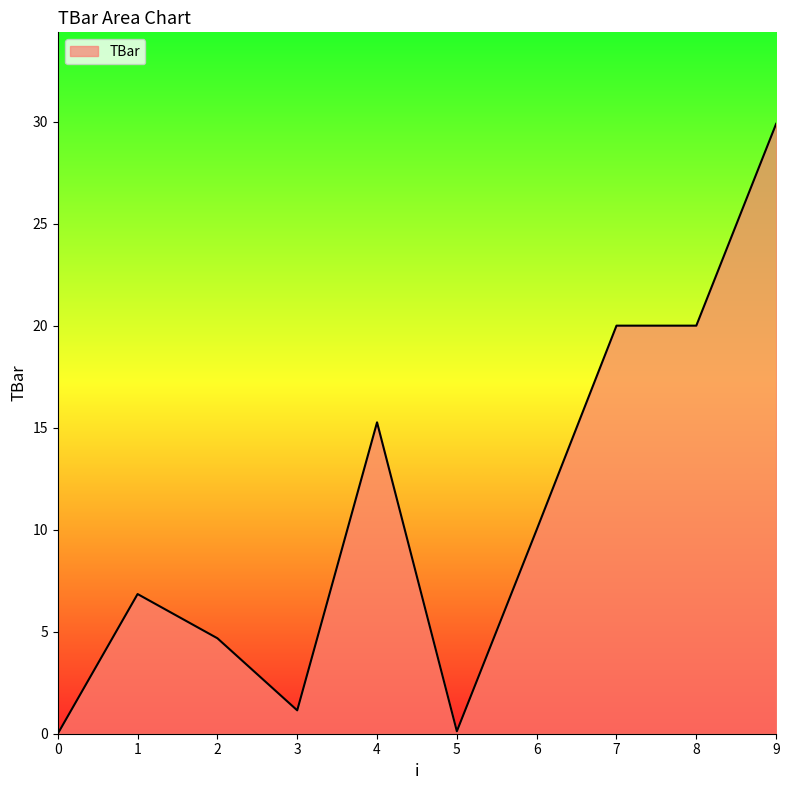

What is the ratio of the value at 4 to the value at 1?

2.2